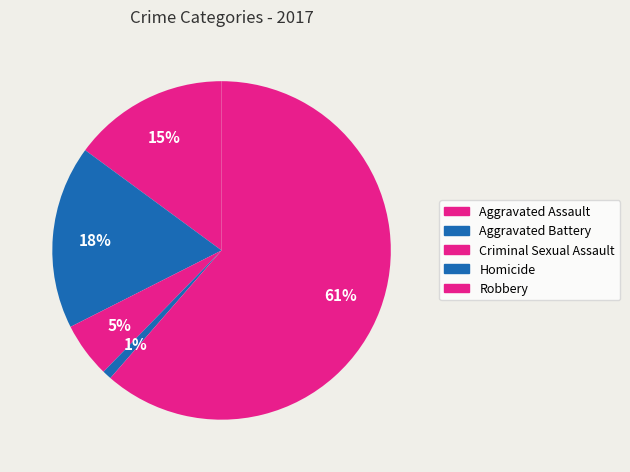

What percentage is the Aggravated Assault slice, to the nearest percent?

15%